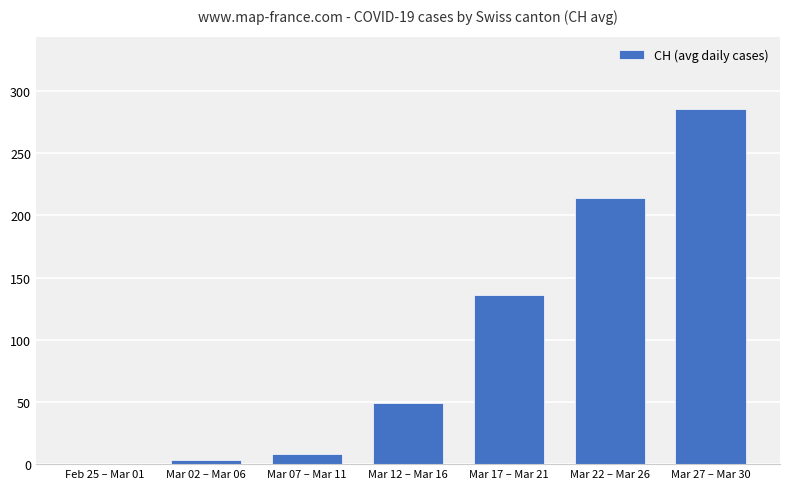

The value at Mar 07 – Mar 11 is 8. True or false?

True